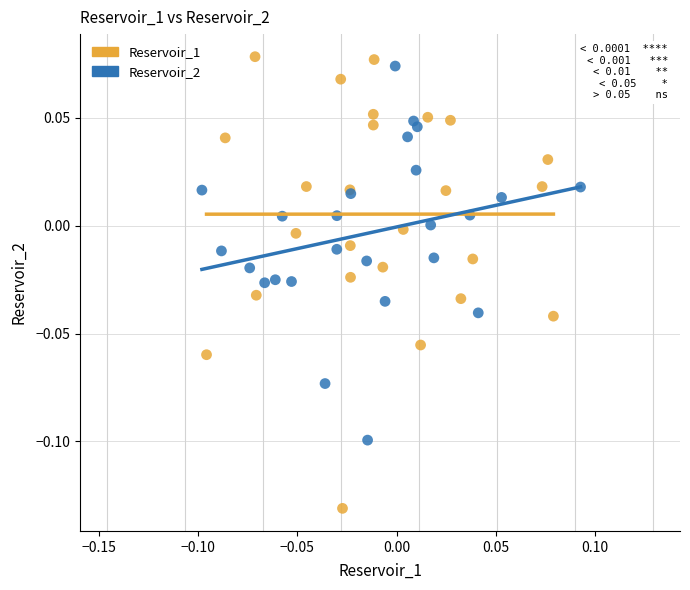

Which series reaches the minimum Y coordinate?

Reservoir_1